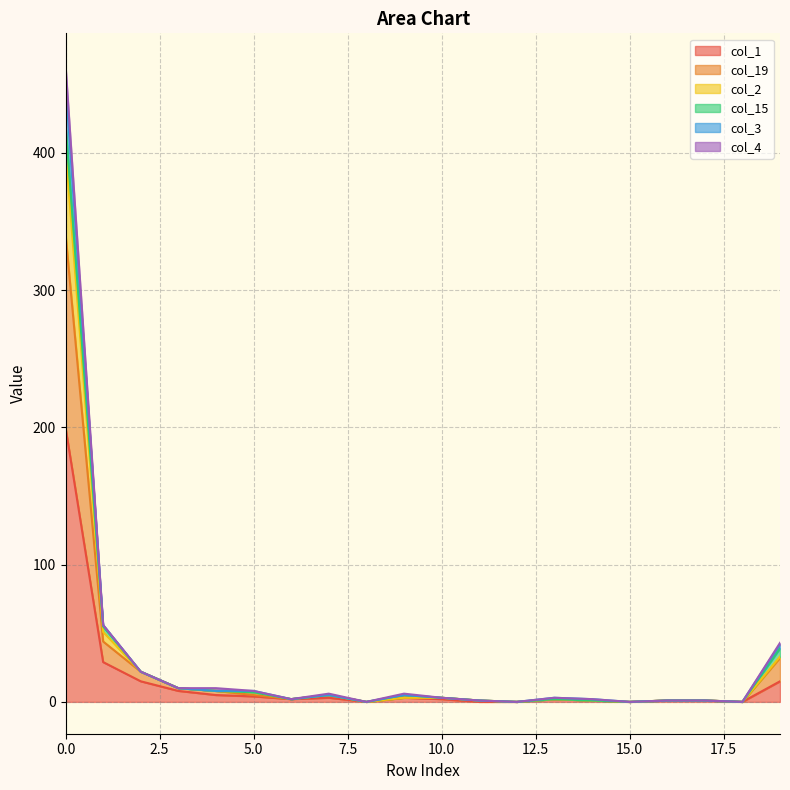

Is the value of col_1 at 2 greater than the value of col_2 at 13?

Yes